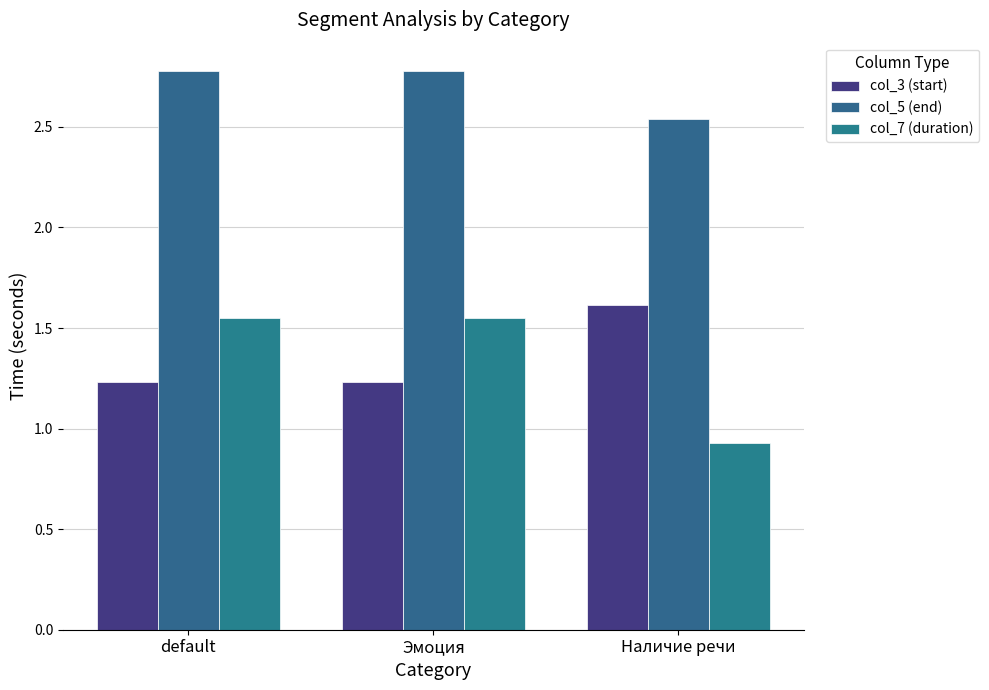

Reading right to left, what are all the values shown in this chart?

col_3 (start): 1.6	1.2	1.2
col_5 (end): 2.5	2.8	2.8
col_7 (duration): 0.9	1.6	1.6